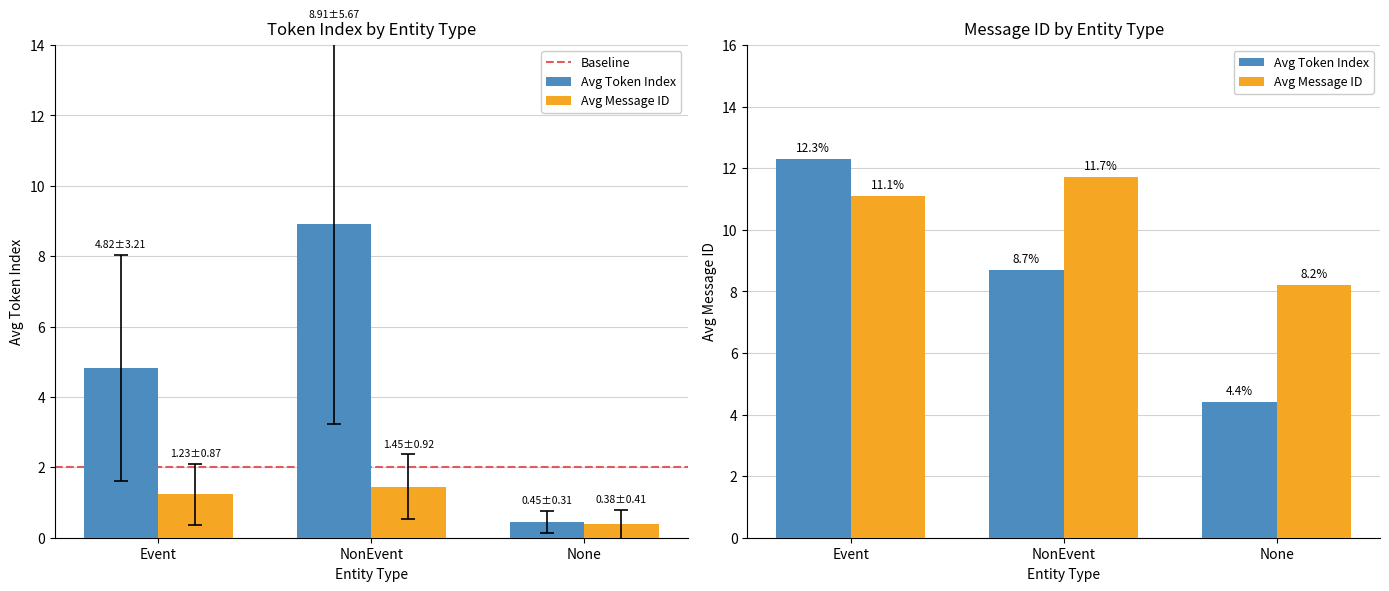

What position from the left is Event?

1